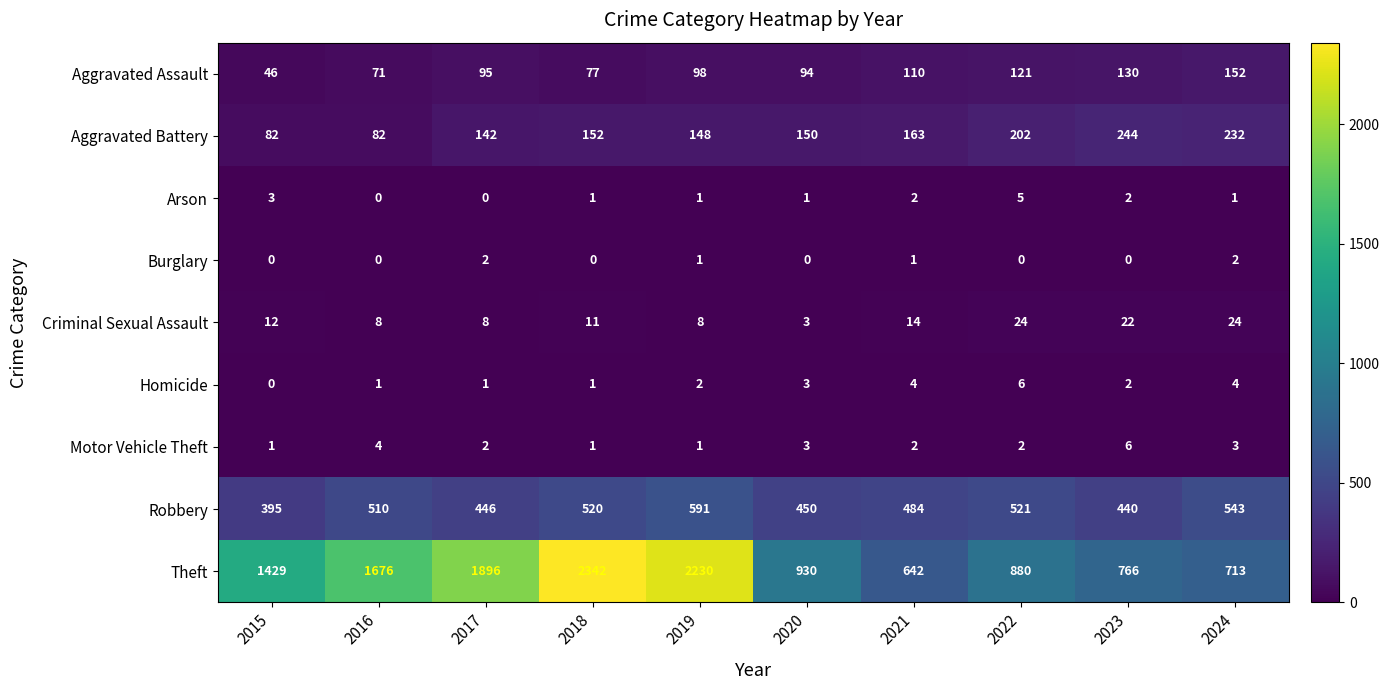

Count the Burglary values in the range 0 to 1.

8